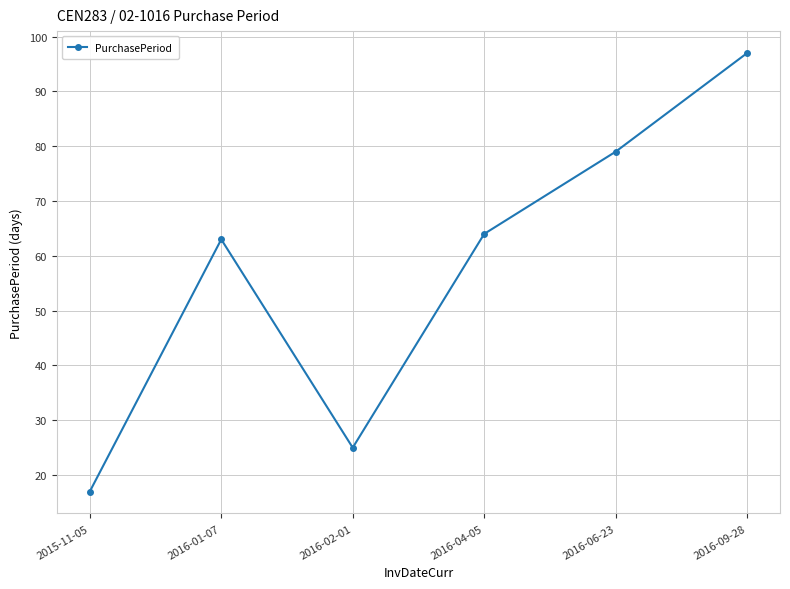

Reading left to right, list all the values displayed in this chart.

17	63	25	64	79	97